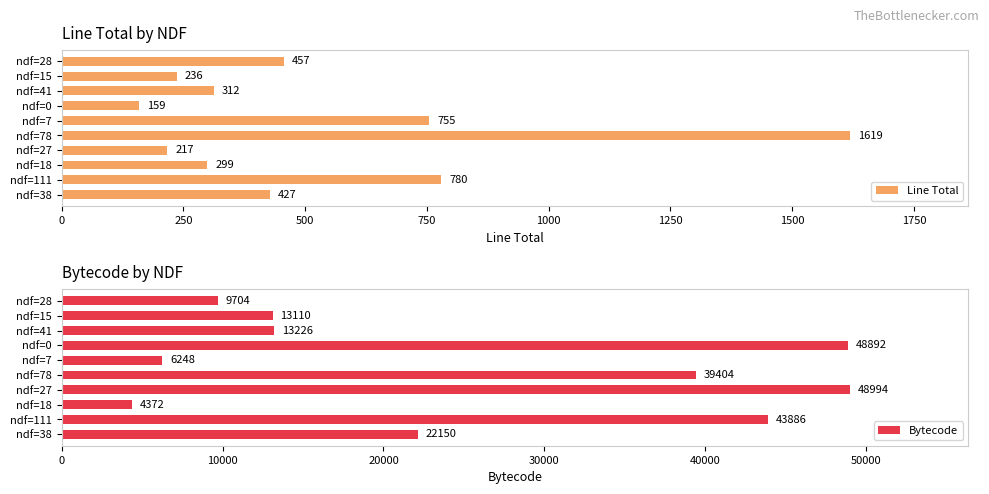

How many groups of bars are there?

10